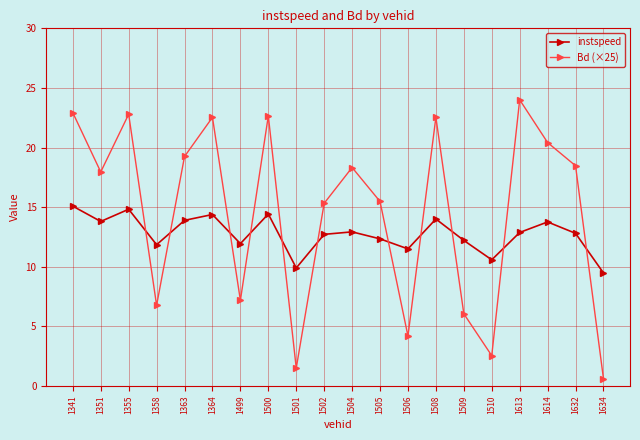

What is the difference between the maximum and minimum values in the Bd (×25) series?

23.4